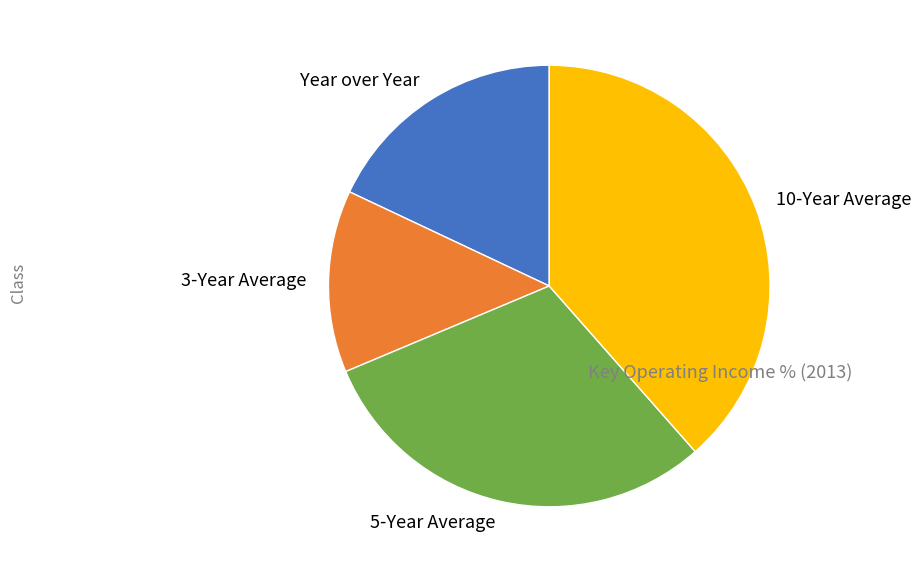

Rank the categories by value from lowest to highest.

3-Year Average, Year over Year, 5-Year Average, 10-Year Average